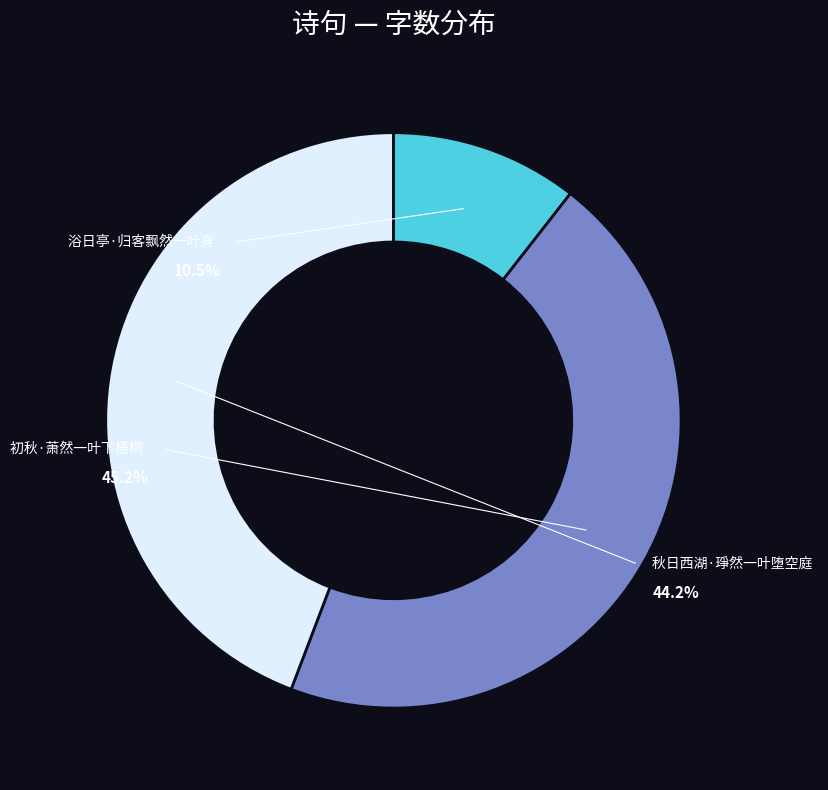

What percentage is the 浴日亭·归客飘然一叶身 slice, to the nearest percent?

11%